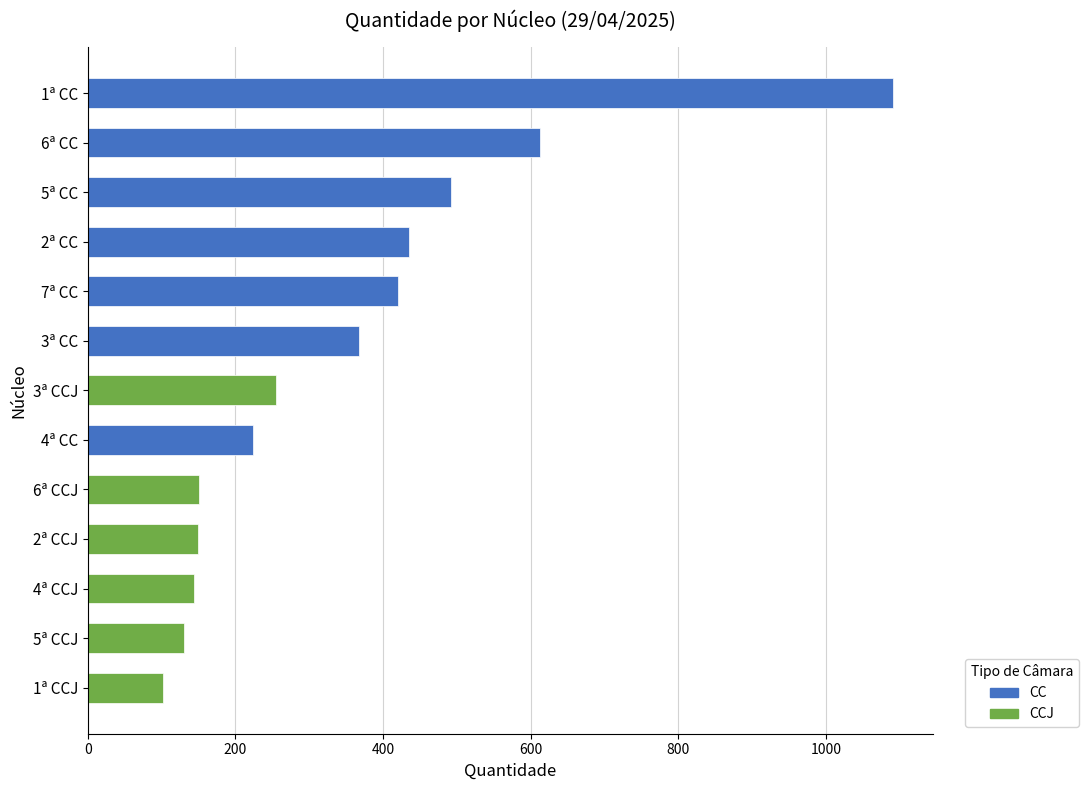

What is the change in value from 4ª CC to 5ª CCJ?

-93